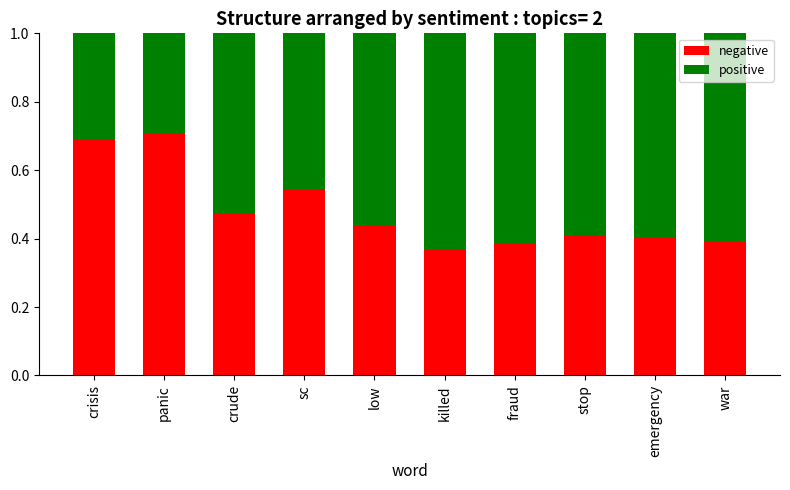

Count the negative values in the range 0 to 1.

10